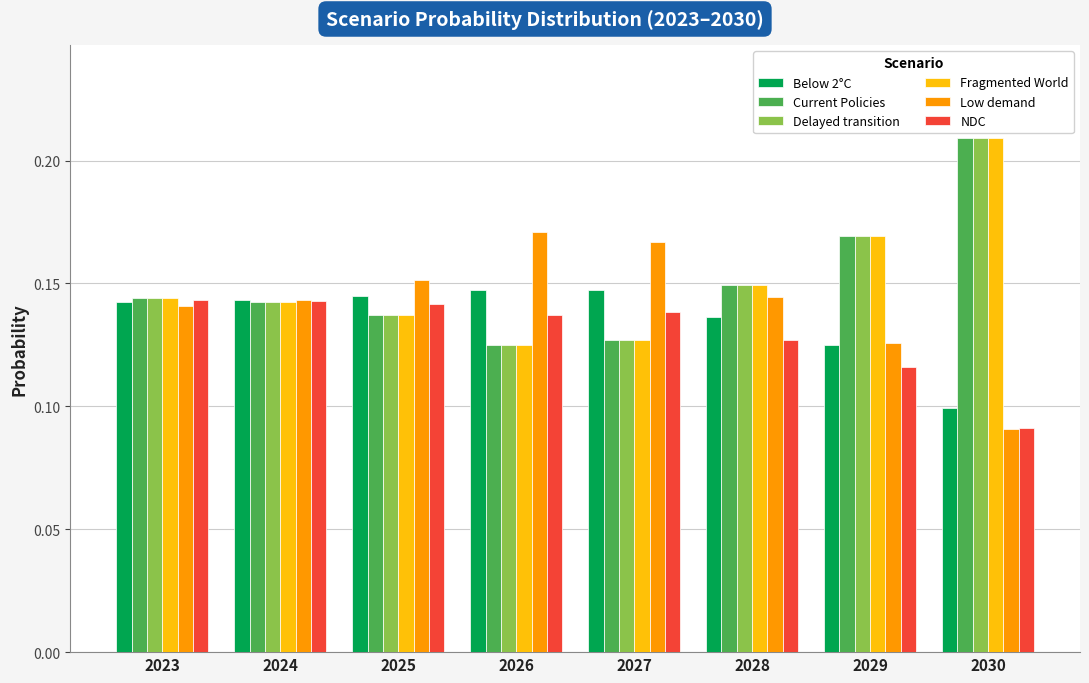

What is the total value across all series at 2030?

0.9